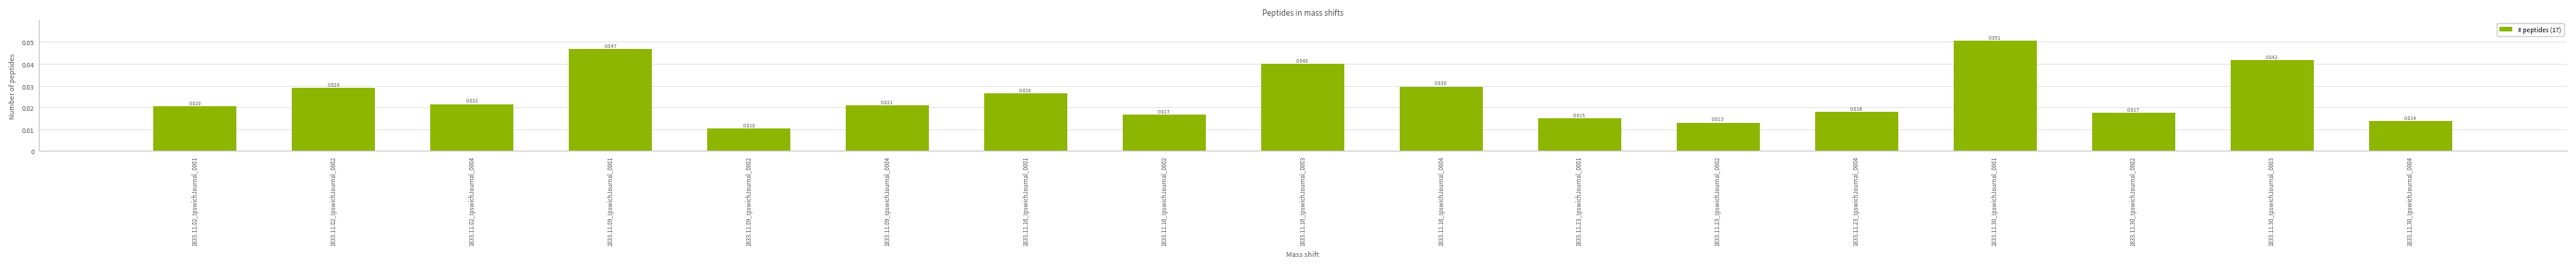

Rank the categories by value from lowest to highest.

1833.11.09_IpswichJournal_0002, 1833.11.23_IpswichJournal_0002, 1833.11.30_IpswichJournal_0004, 1833.11.23_IpswichJournal_0001, 1833.11.16_IpswichJournal_0002, 1833.11.30_IpswichJournal_0002, 1833.11.23_IpswichJournal_0004, 1833.11.02_IpswichJournal_0001, 1833.11.09_IpswichJournal_0004, 1833.11.02_IpswichJournal_0004, 1833.11.16_IpswichJournal_0001, 1833.11.02_IpswichJournal_0002, 1833.11.16_IpswichJournal_0004, 1833.11.16_IpswichJournal_0003, 1833.11.30_IpswichJournal_0003, 1833.11.09_IpswichJournal_0001, 1833.11.30_IpswichJournal_0001